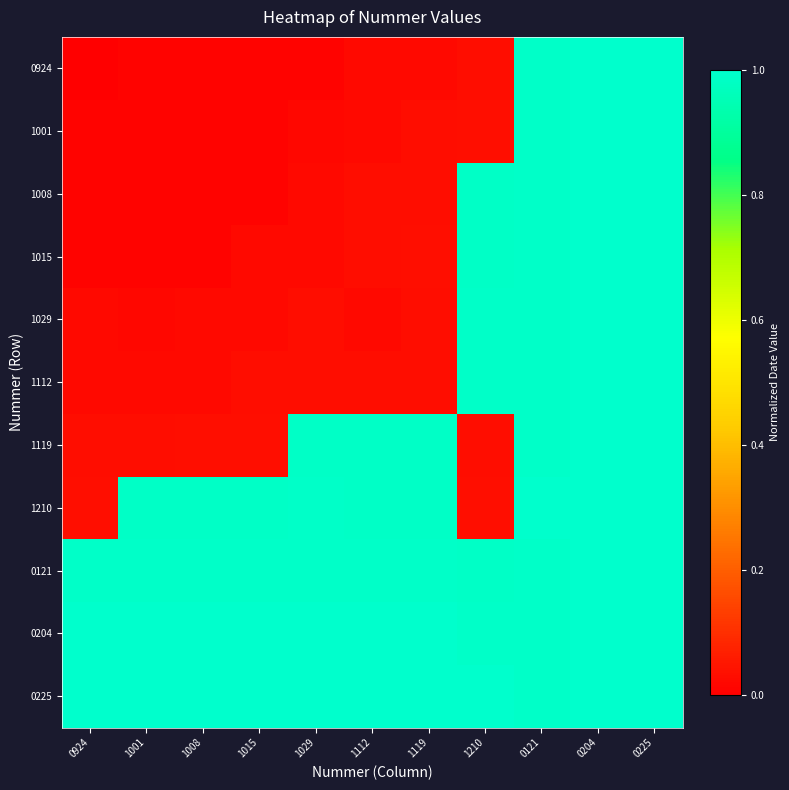

At how many categories does at least one series exceed 0?

11